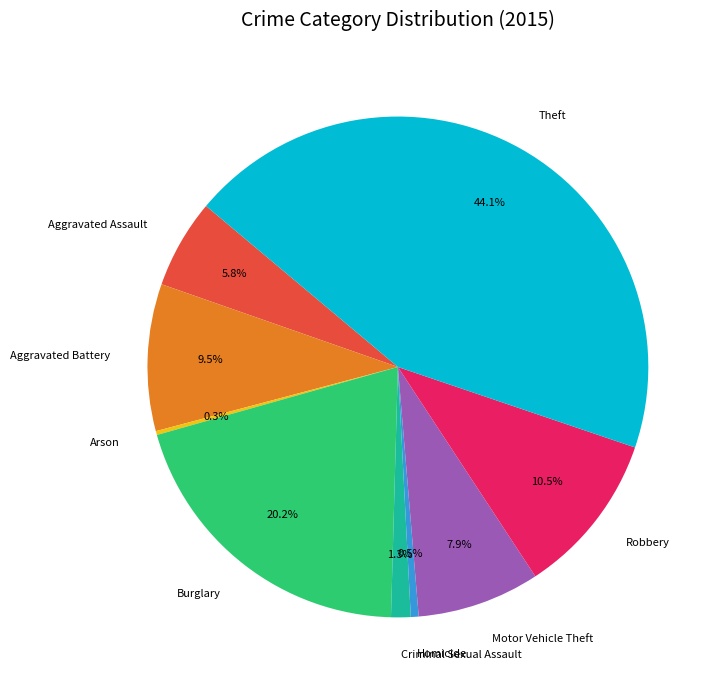

What is the largest slice in the pie chart?

Theft